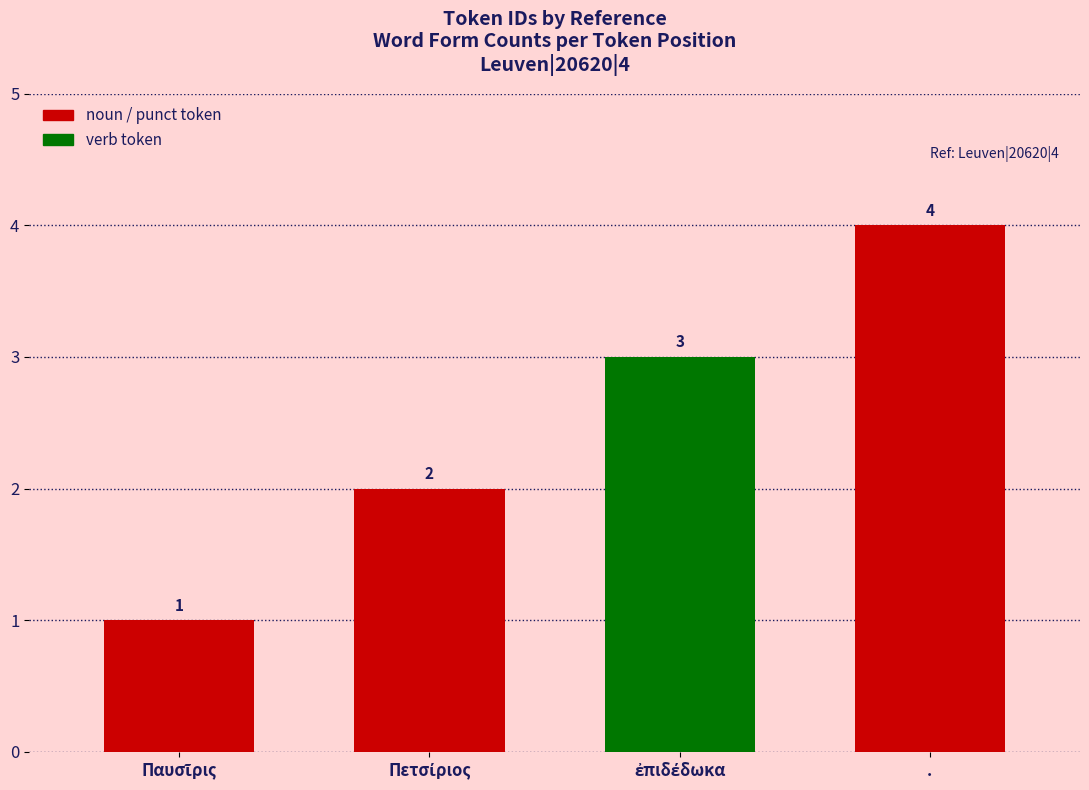

How many values are between 2 and 4?

3